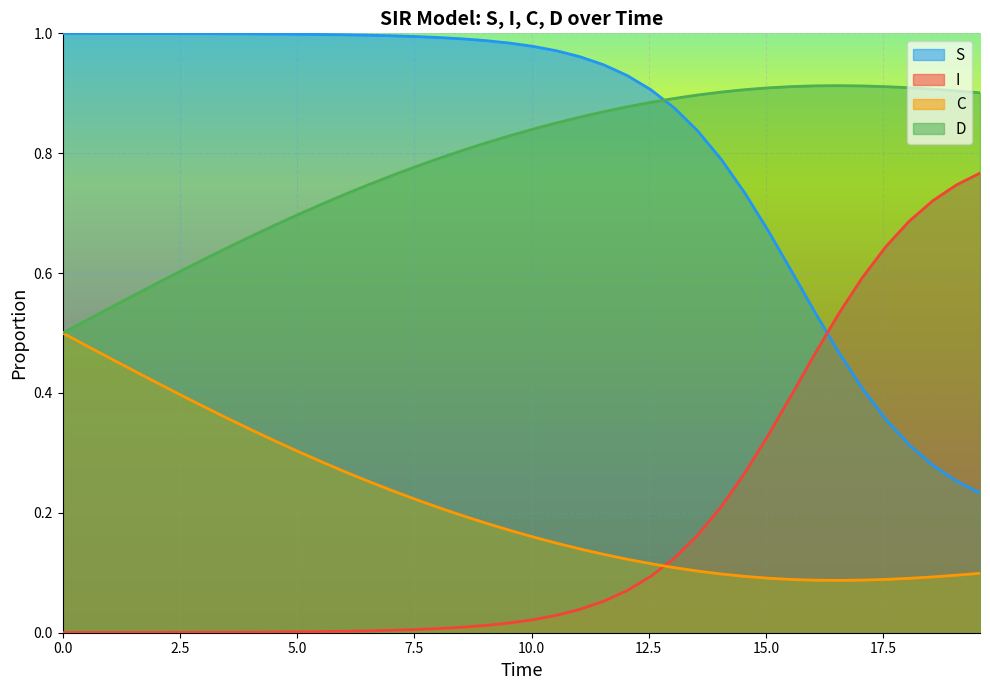

What is the difference between the maximum and second lowest values in the I series?

0.8